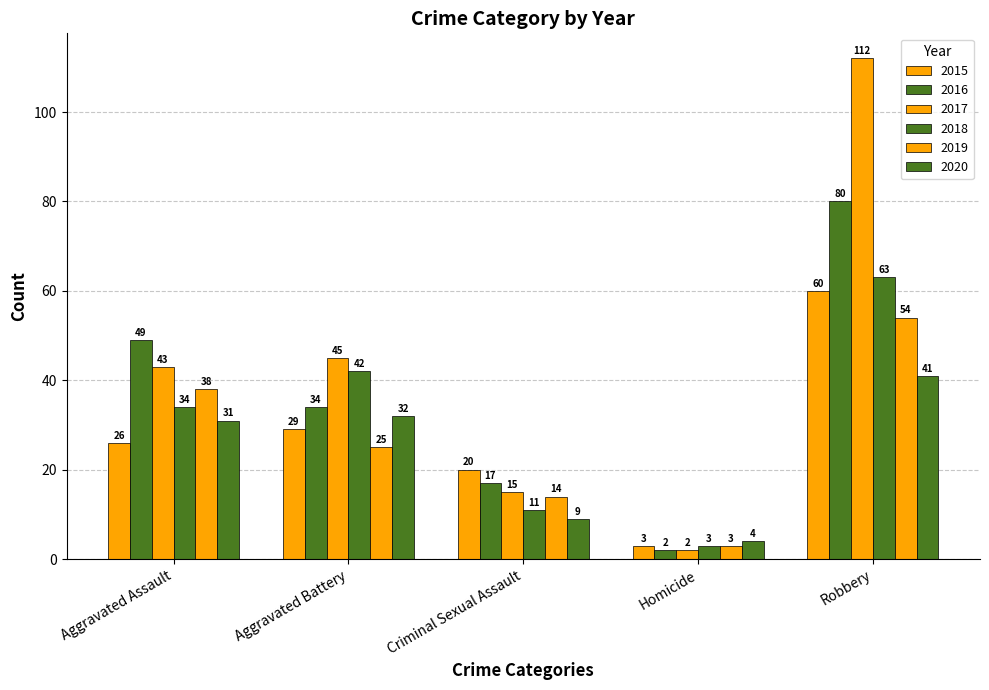

What is the total value across all series at Homicide?

17